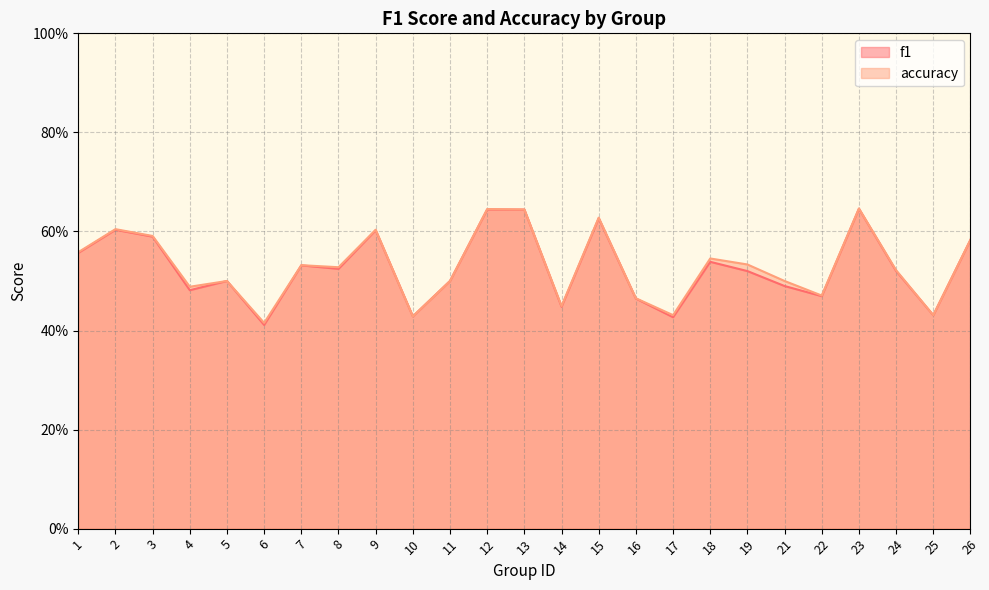

Where is accuracy nearest to the value 0?

6